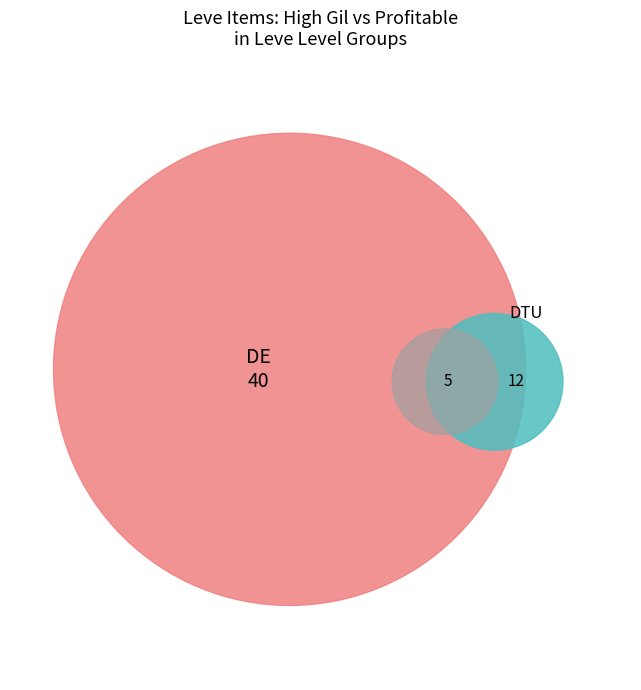

What percentage is NOT represented by Leve Level 1?

99.7%